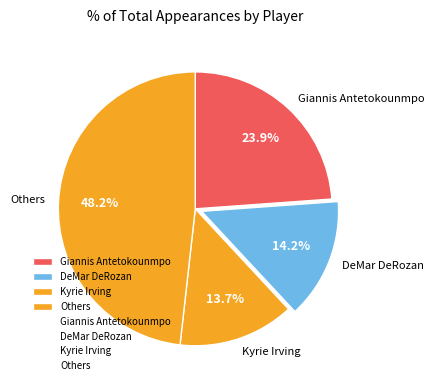

Which category has the smallest portion of the pie?

Kyrie Irving